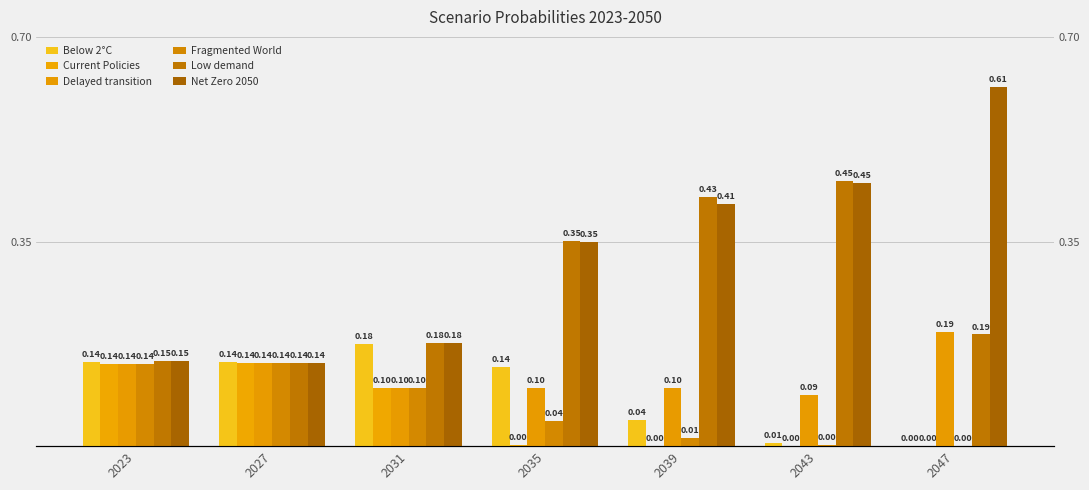

Between 2039 and 2043, which is larger?

2039